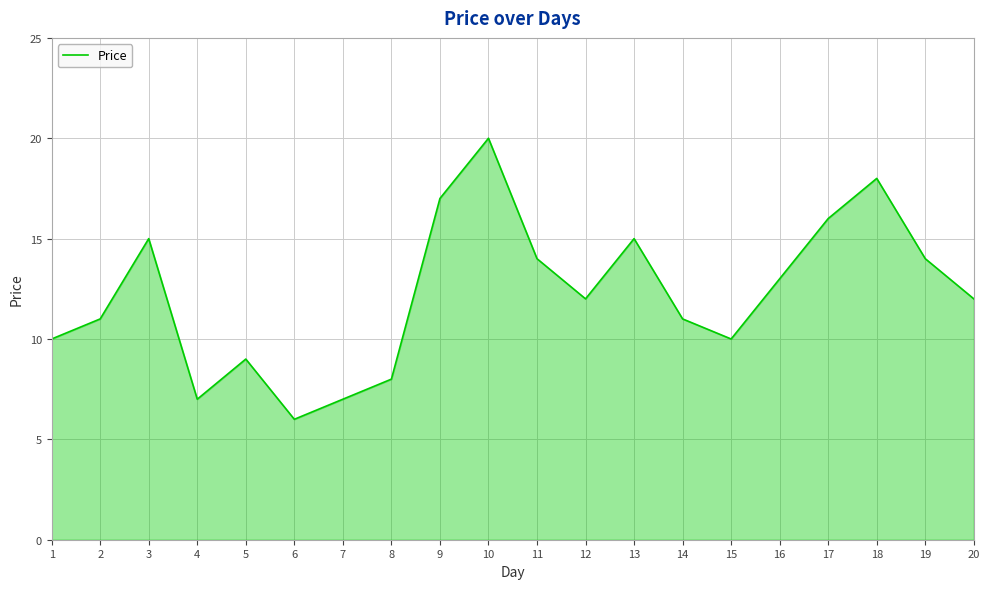

What value does the data have at 17?

16